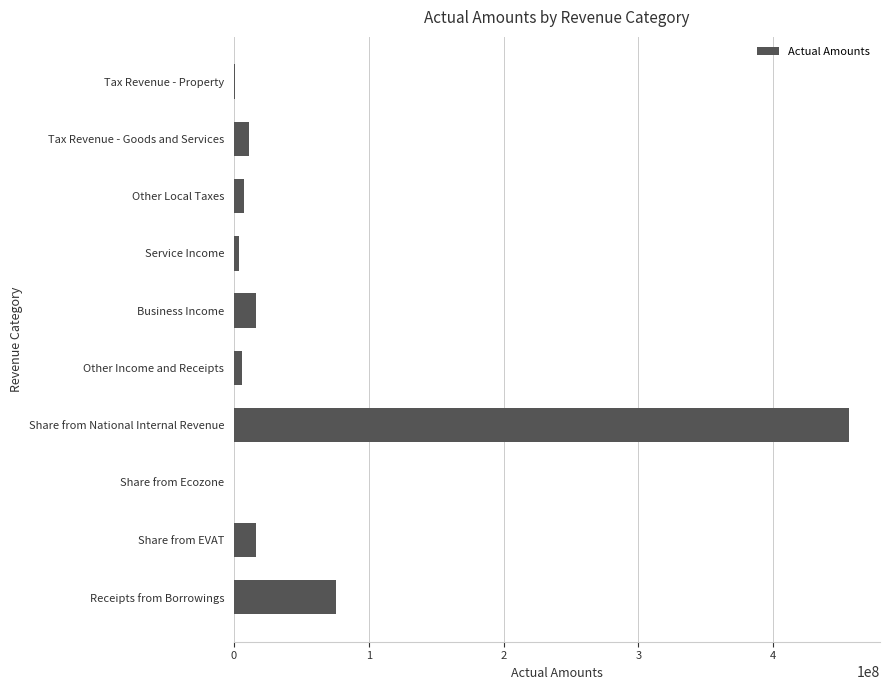

What is the greatest value displayed?

456347719.0